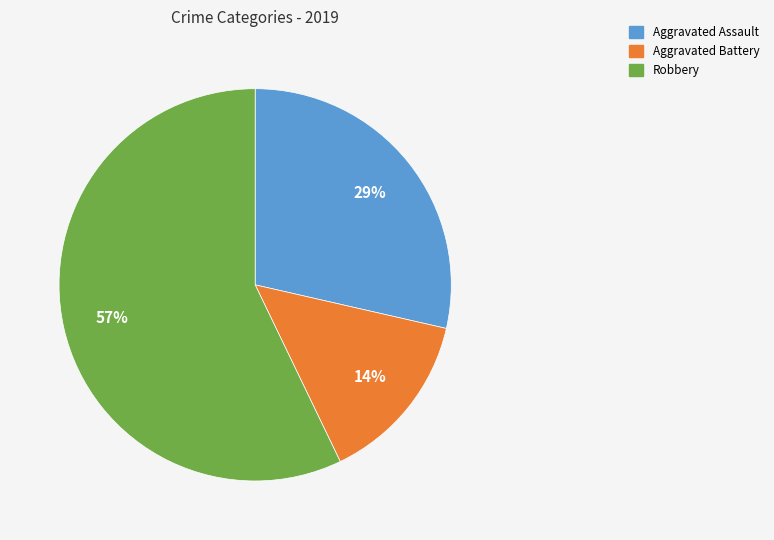

How many slices are in this pie chart?

3